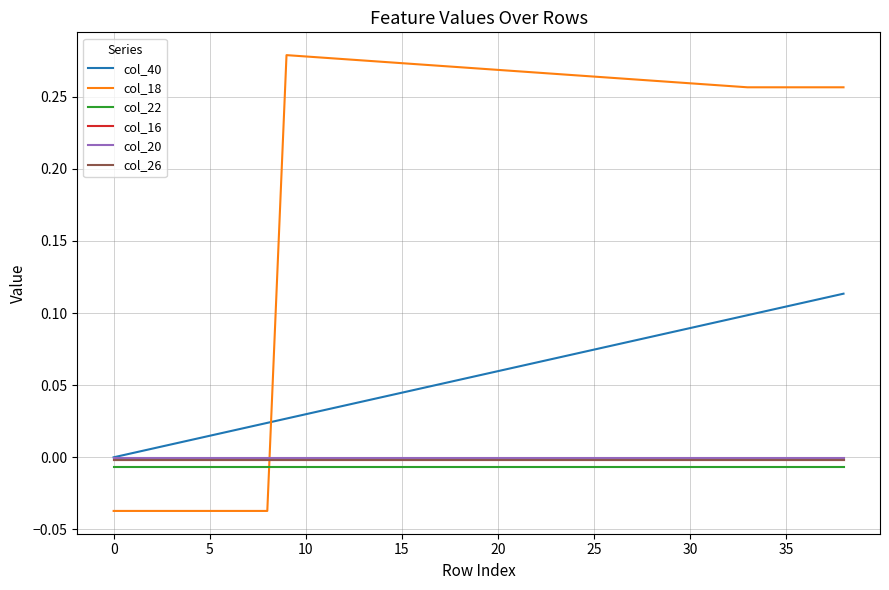

True or false: col_22 and col_20 intersect in this chart.

False